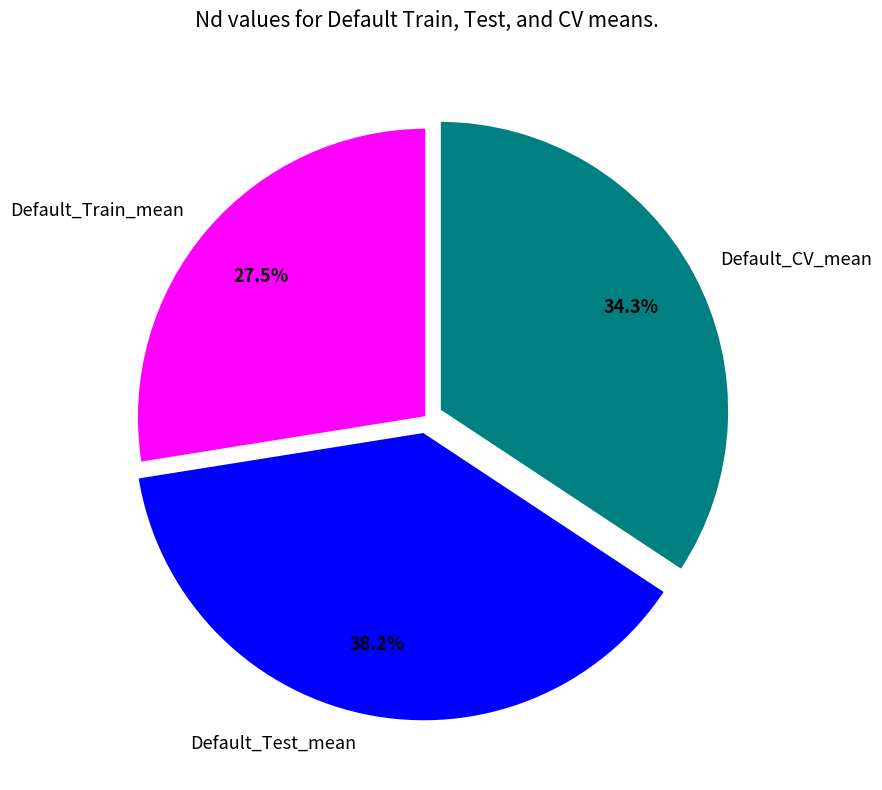

To the nearest percent, what is the combined percentage of Default_Train_mean and Default_CV_mean?

62%